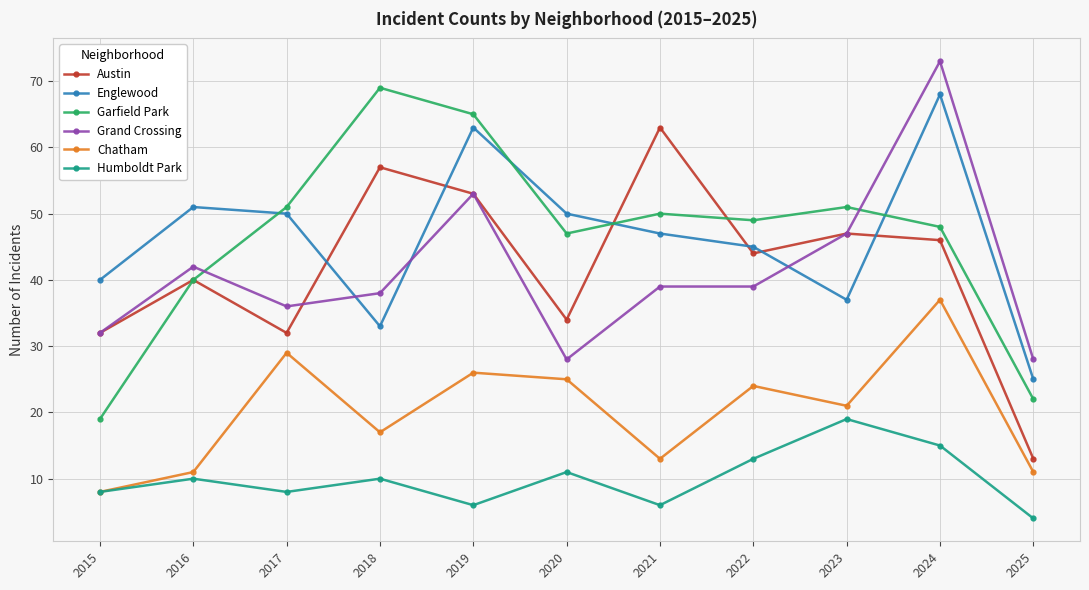

How many interior local peaks does the Garfield Park series have?

3